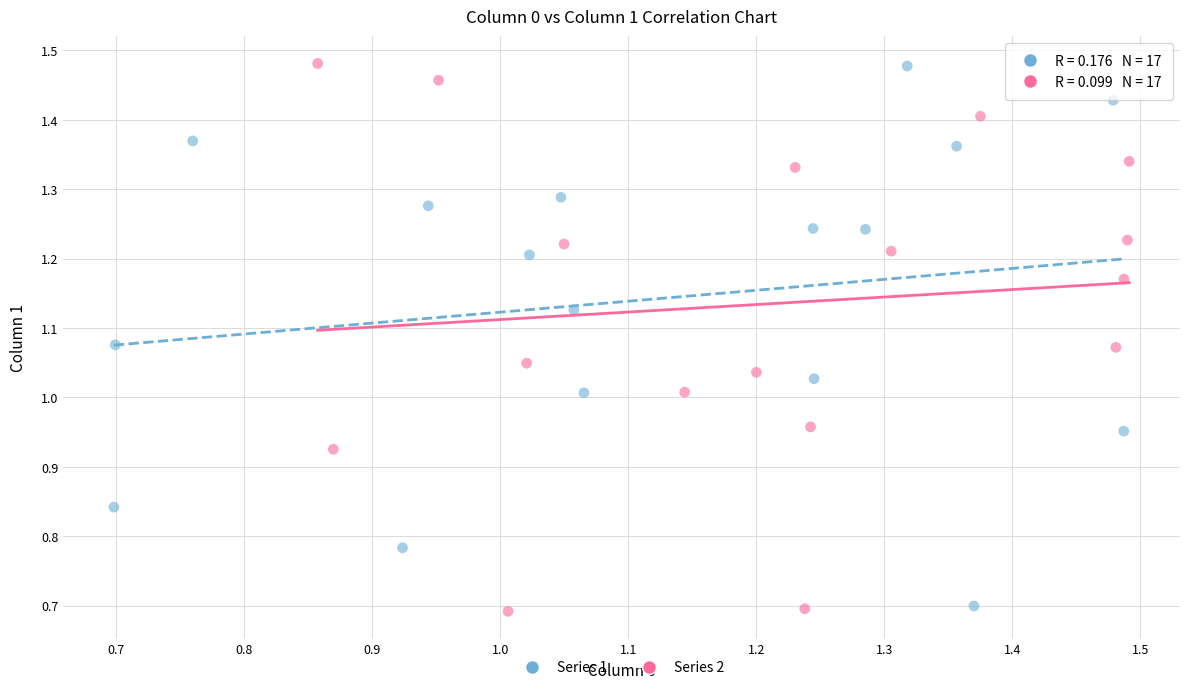

What are all the series names shown in the legend?

Series 1, Series 2